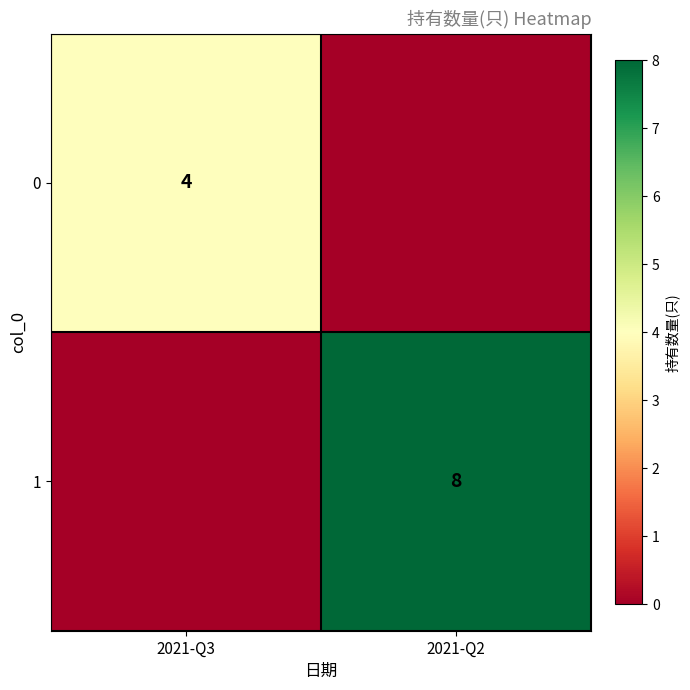

The value of 1 at 2021-Q2 is 5. True or false?

False